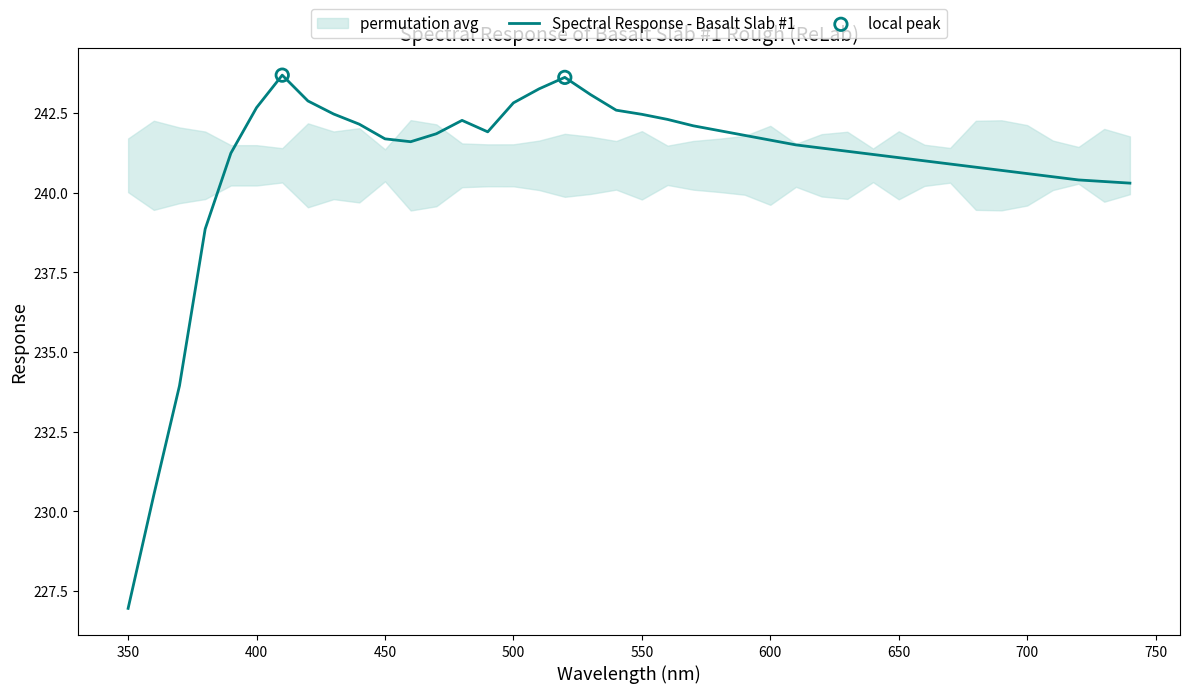

Which has a higher value, 600.0 or 700.0?

600.0